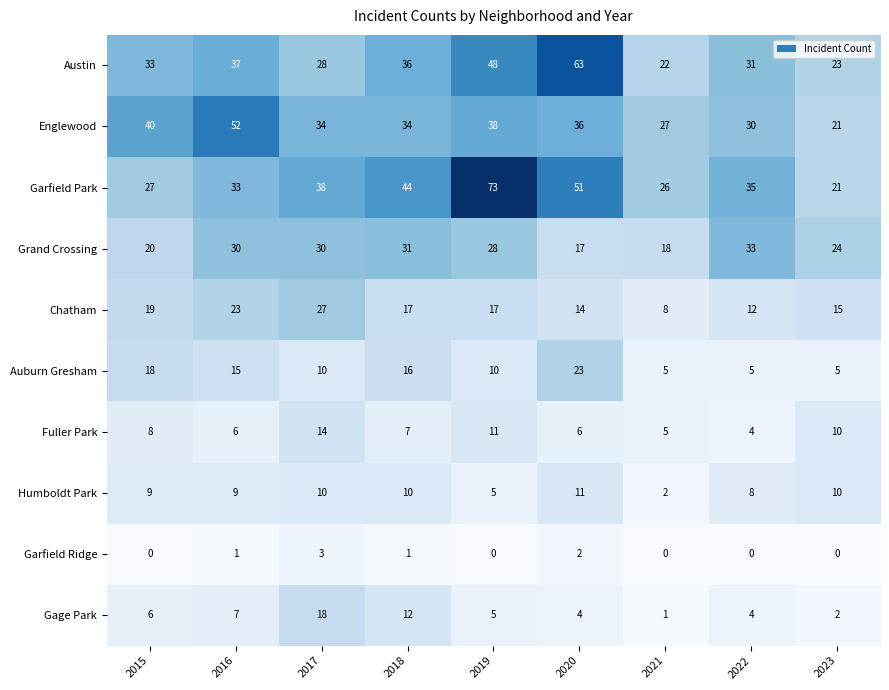

How many categories are shown in the chart?

9